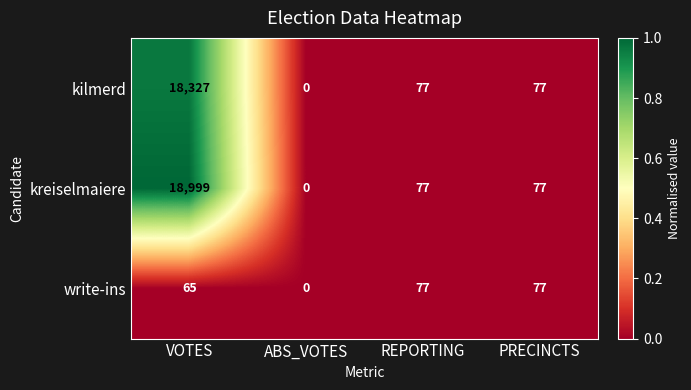

Is it true that kilmerd equals 77 at PRECINCTS?

True